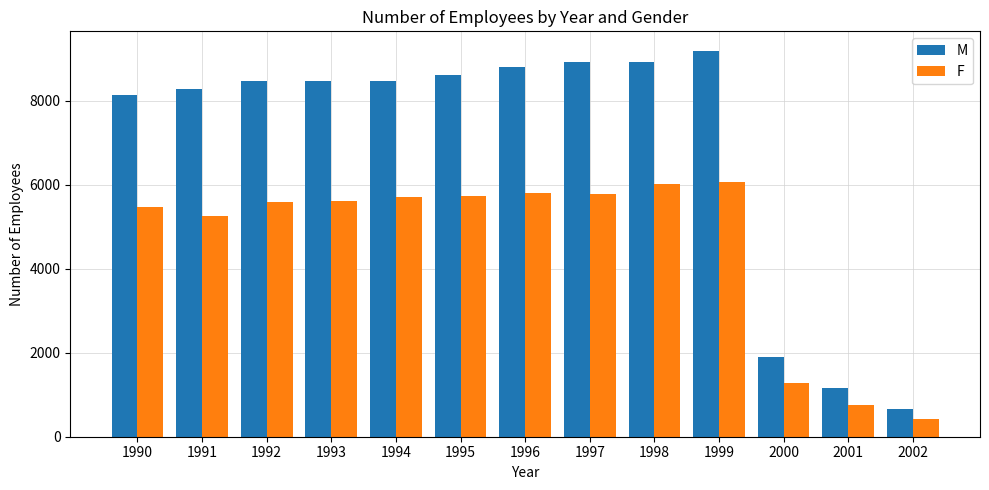

Which category has the lowest value in the F series?

2002